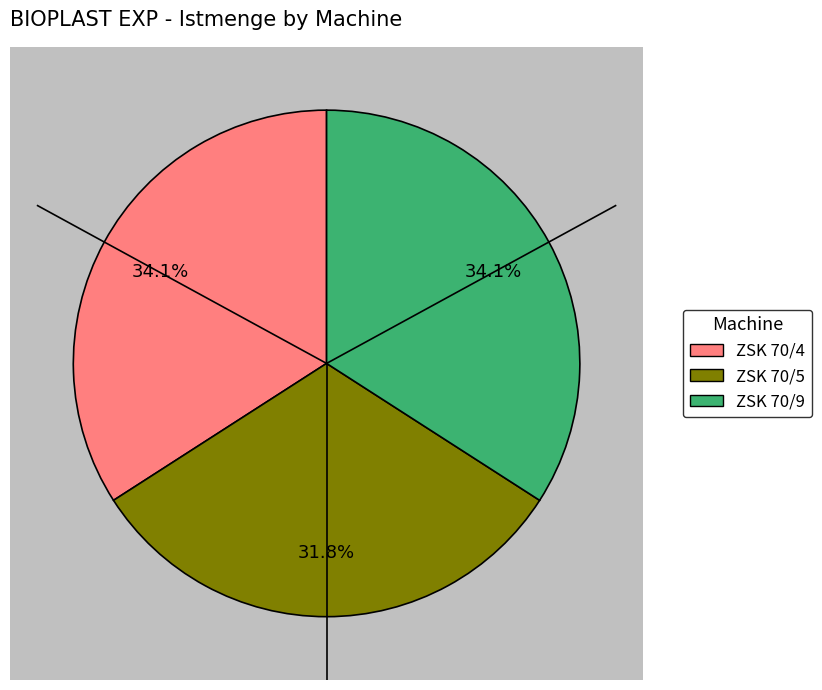

Does ZSK 70/9 represent more than half of the total?

No